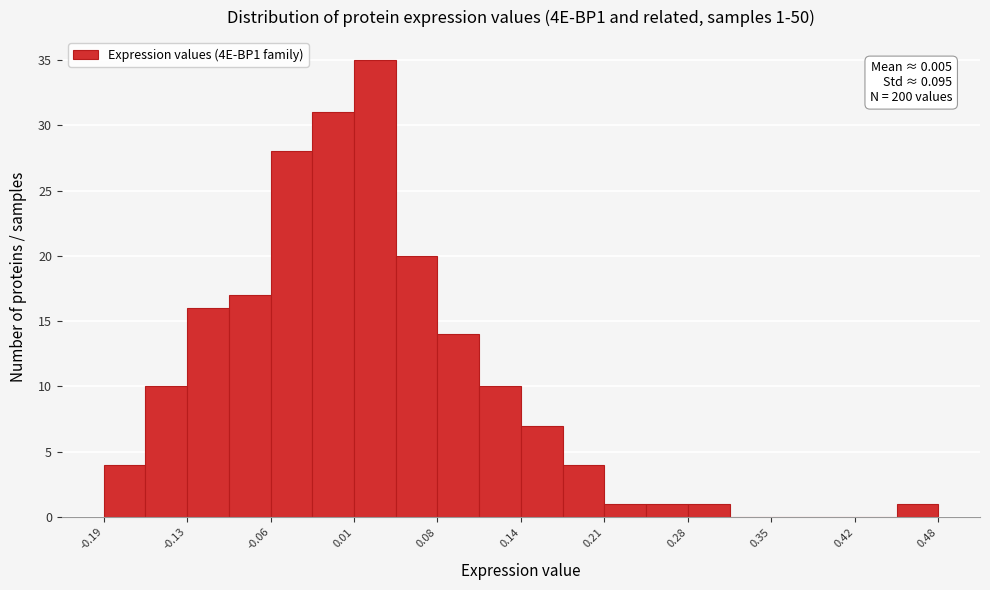

Around what value on the x-axis is the tallest bar? Give the approximate position of its centre, as read against the axis.

0.03